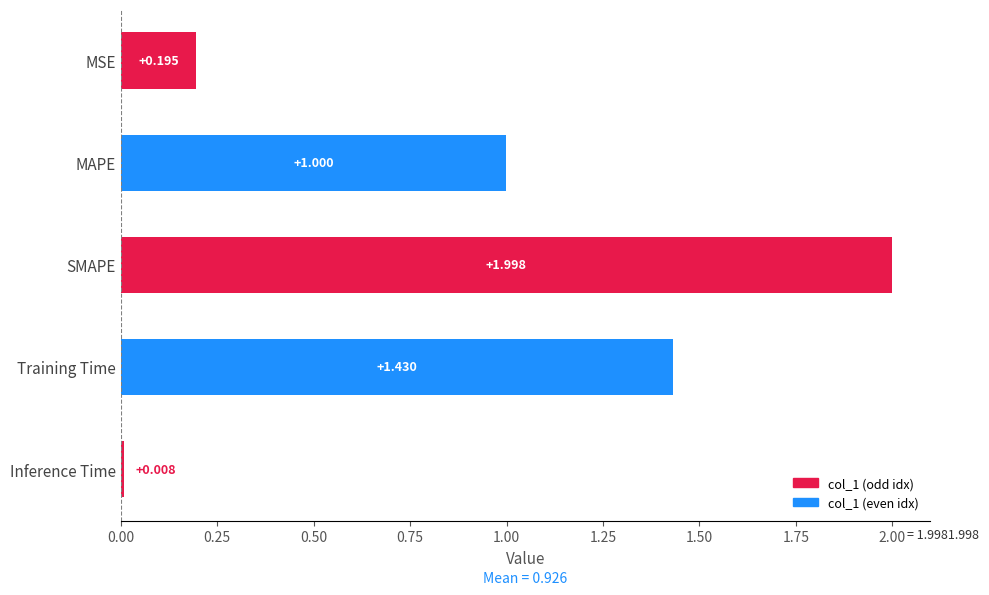

What is the difference between the maximum and minimum values?

2.0